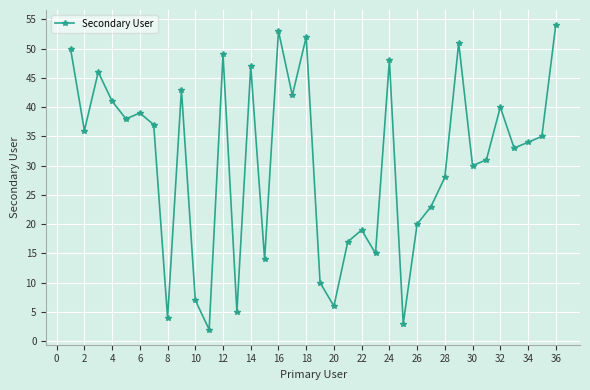

Count the number of data series in this chart.

1